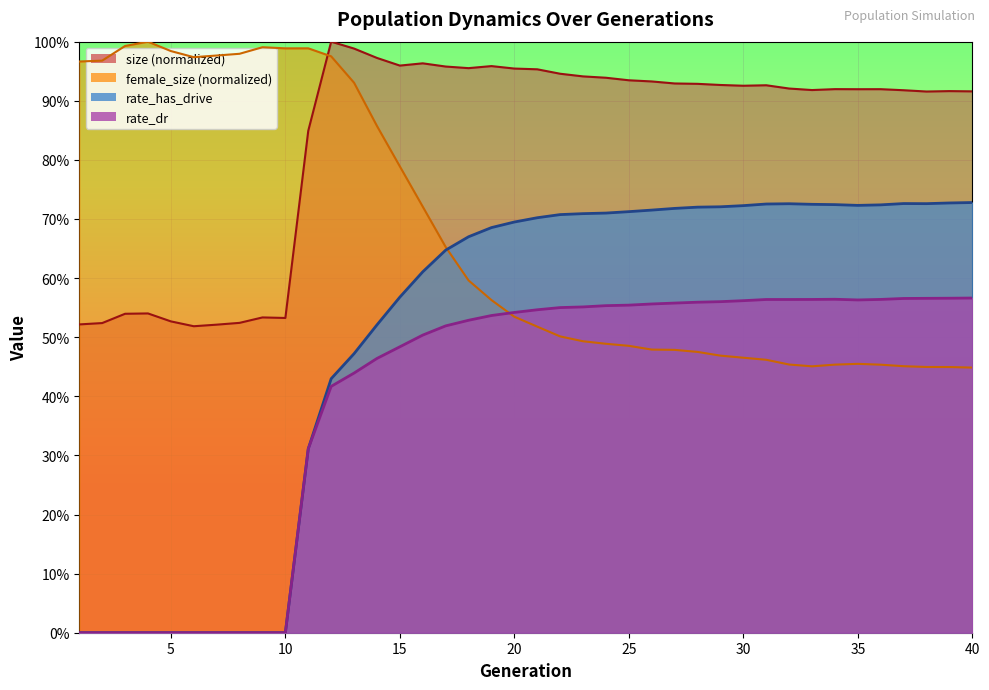

What is the difference between the highest and lowest values at 29?

0.5